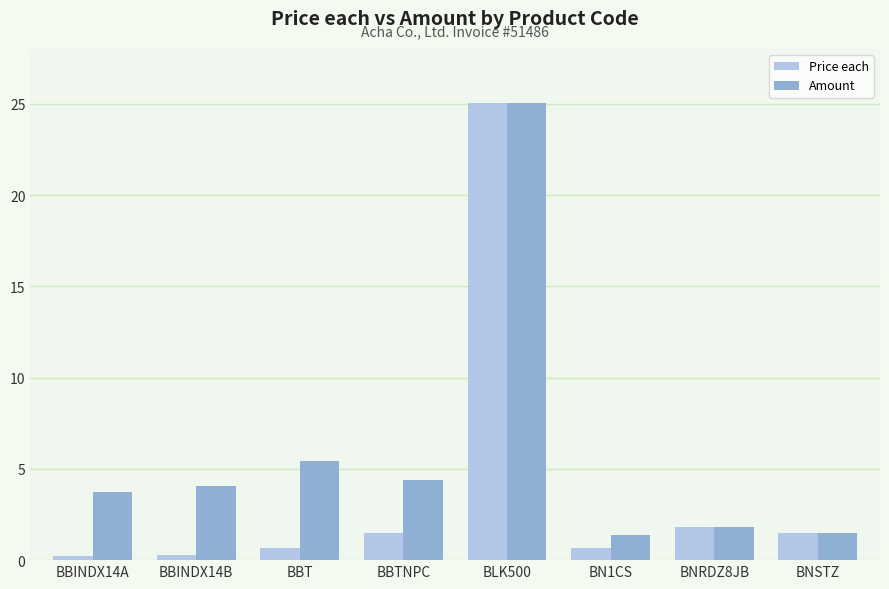

True or false: Amount has a value of 43.1 at BLK500.

False